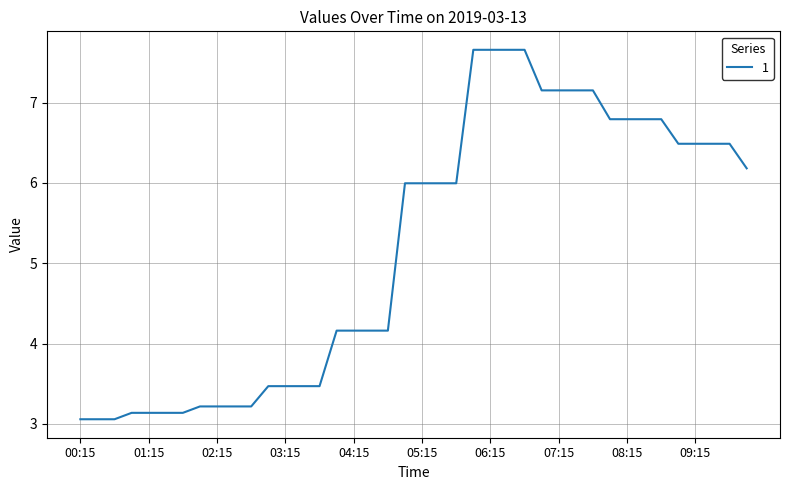

What is the sum of all values?

207.6